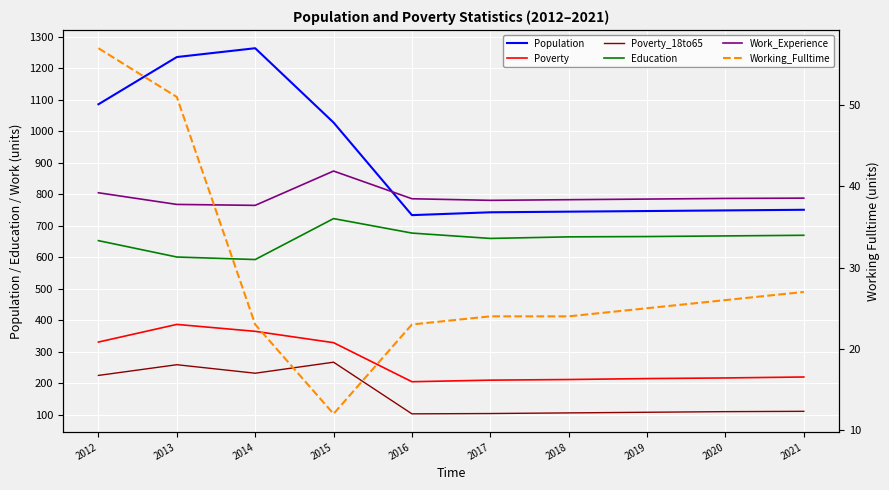

How many data points does each series have?

10